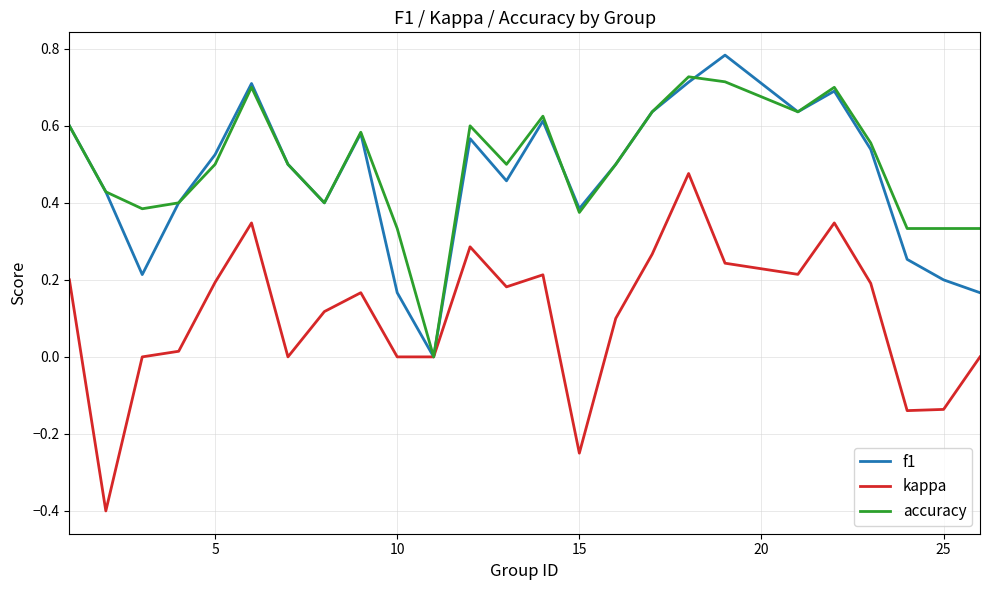

What is the smallest value displayed?

-0.4